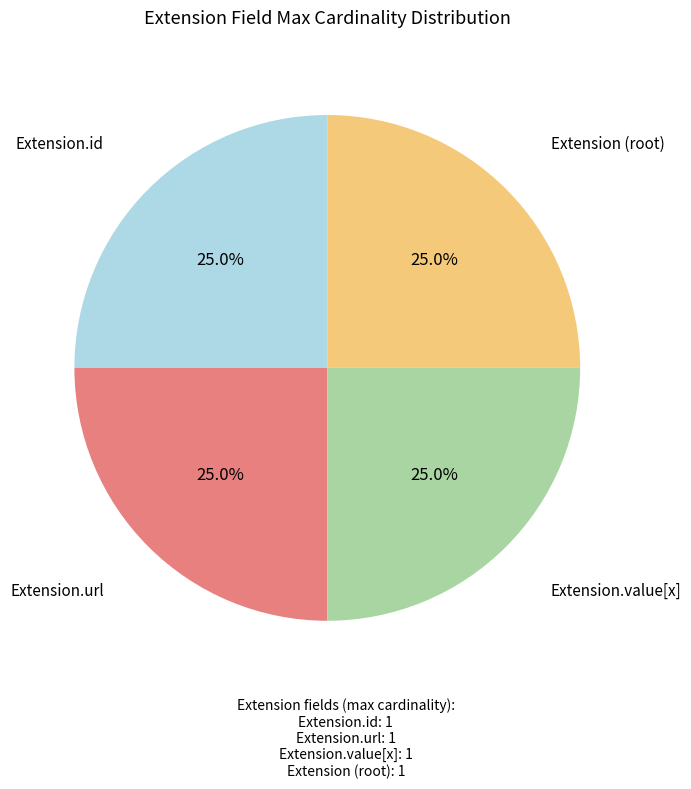

Is there any slice that represents more than half of the pie?

No